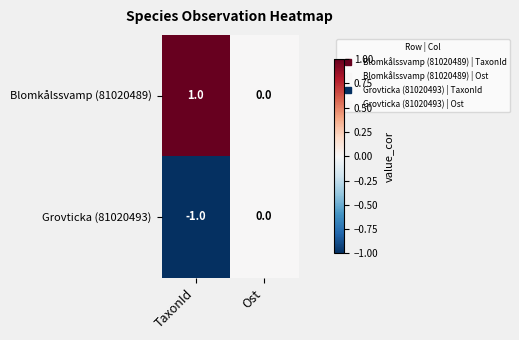

Which series has the largest total across all categories?

Blomkålssvamp (81020489)